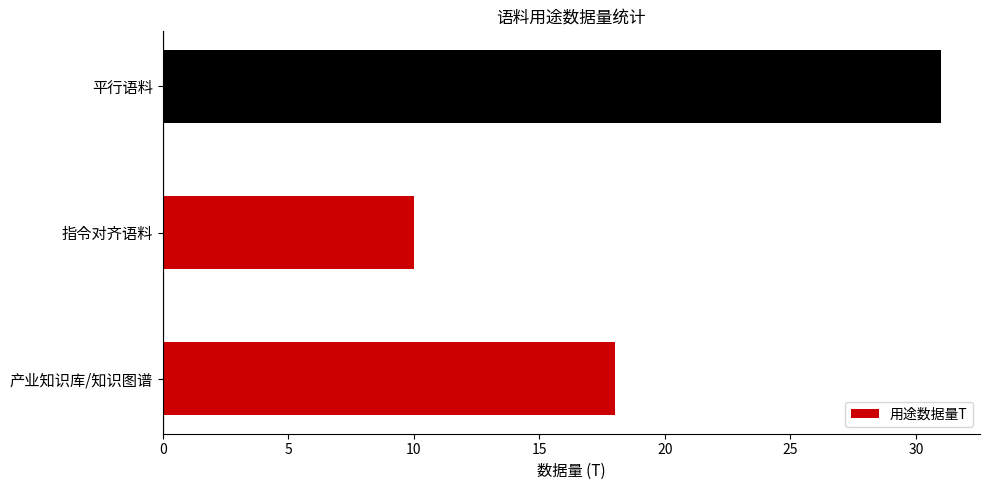

The chart shows a value of 18 at 指令对齐语料. True or false?

False